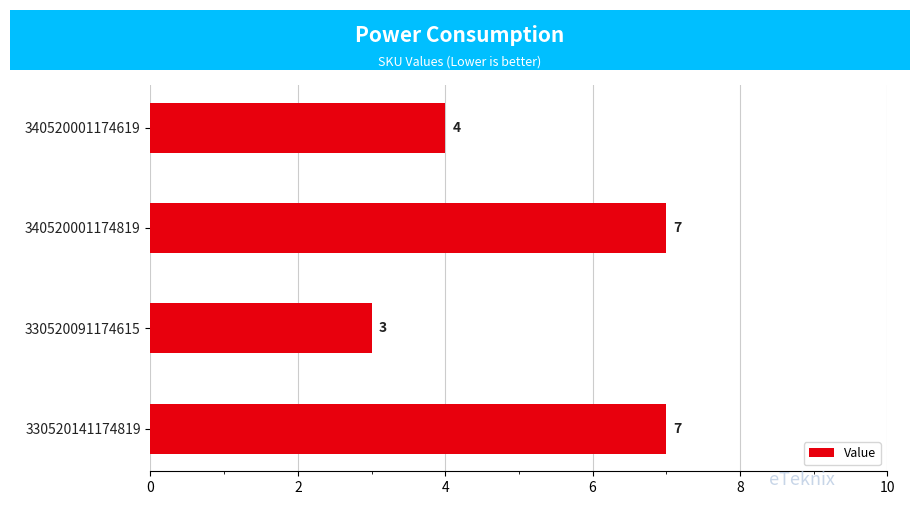

What is the change in value from 340520001174619 to 330520141174819?

+3